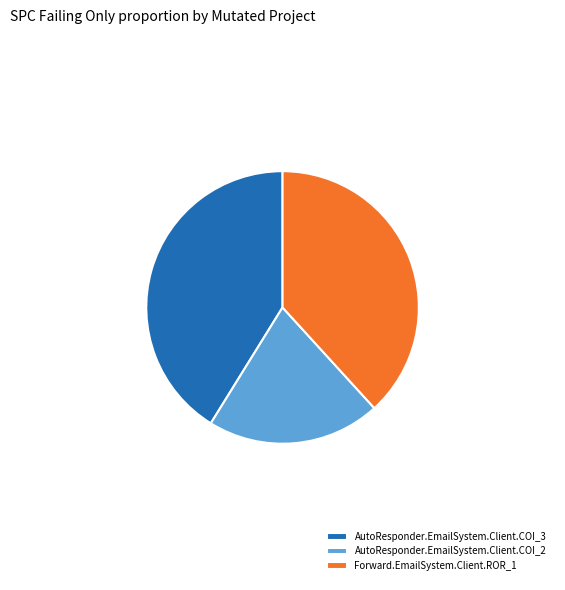

Does AutoResponder.EmailSystem.Client.COI_2 represent more than half of the total?

No